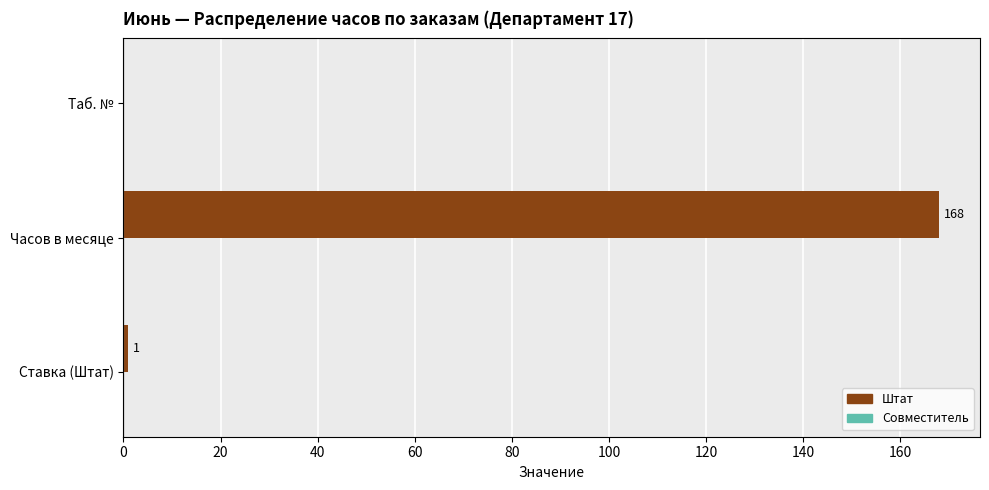

Count the number of data series in this chart.

1